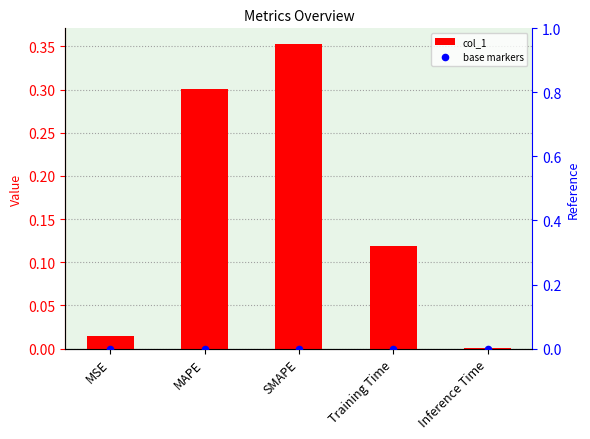

Which series has the largest total across all categories?

col_1